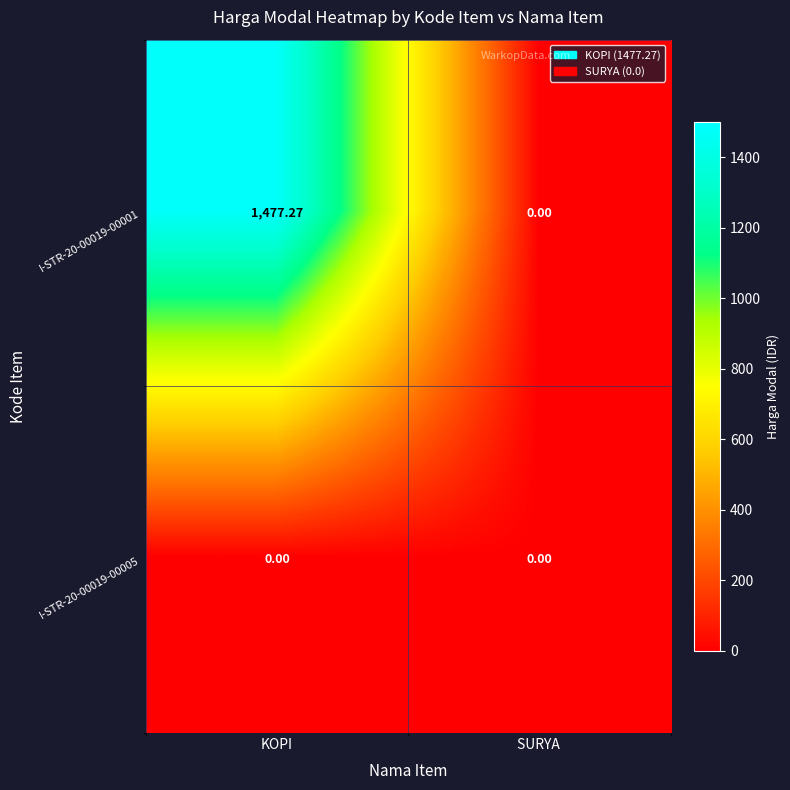

At which category does the chart reach its peak across all series?

KOPI